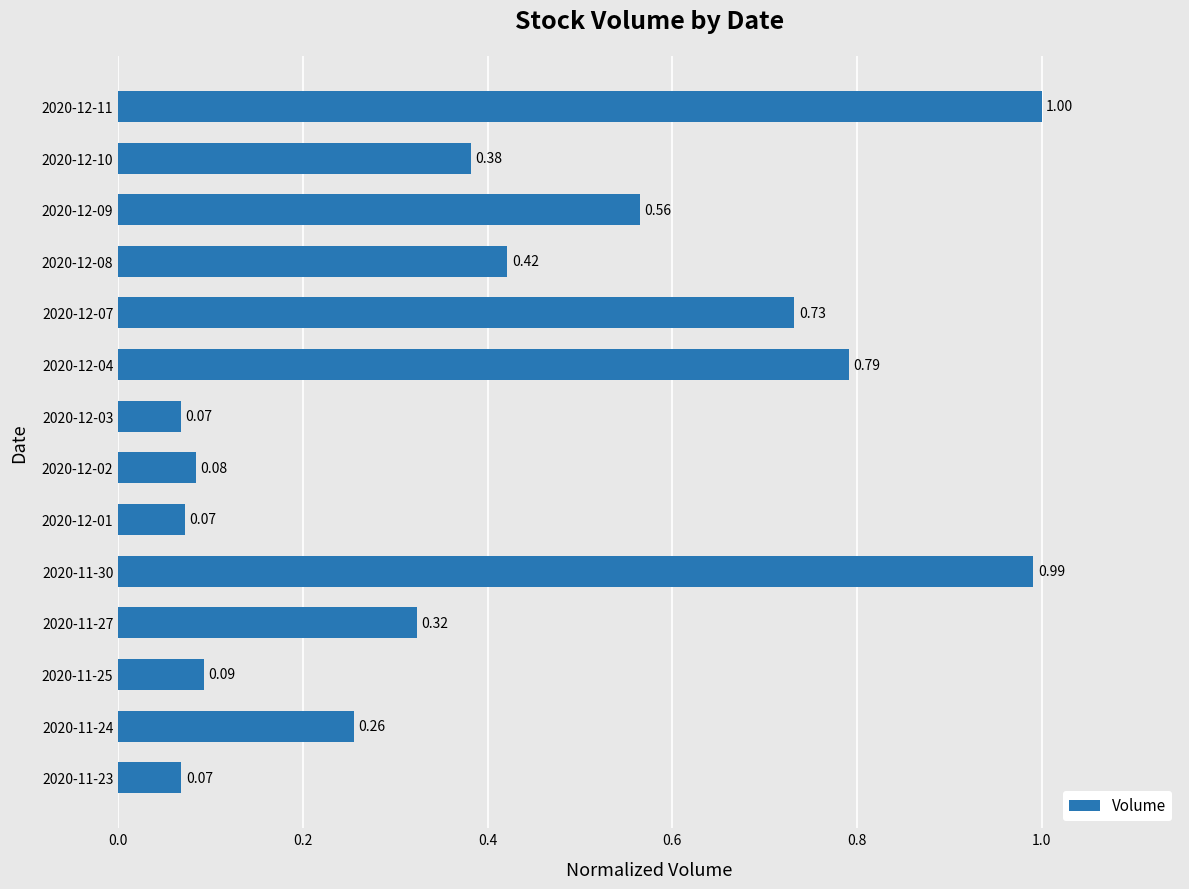

What is the change in value from 2020-12-03 to 2020-12-07?

+0.7